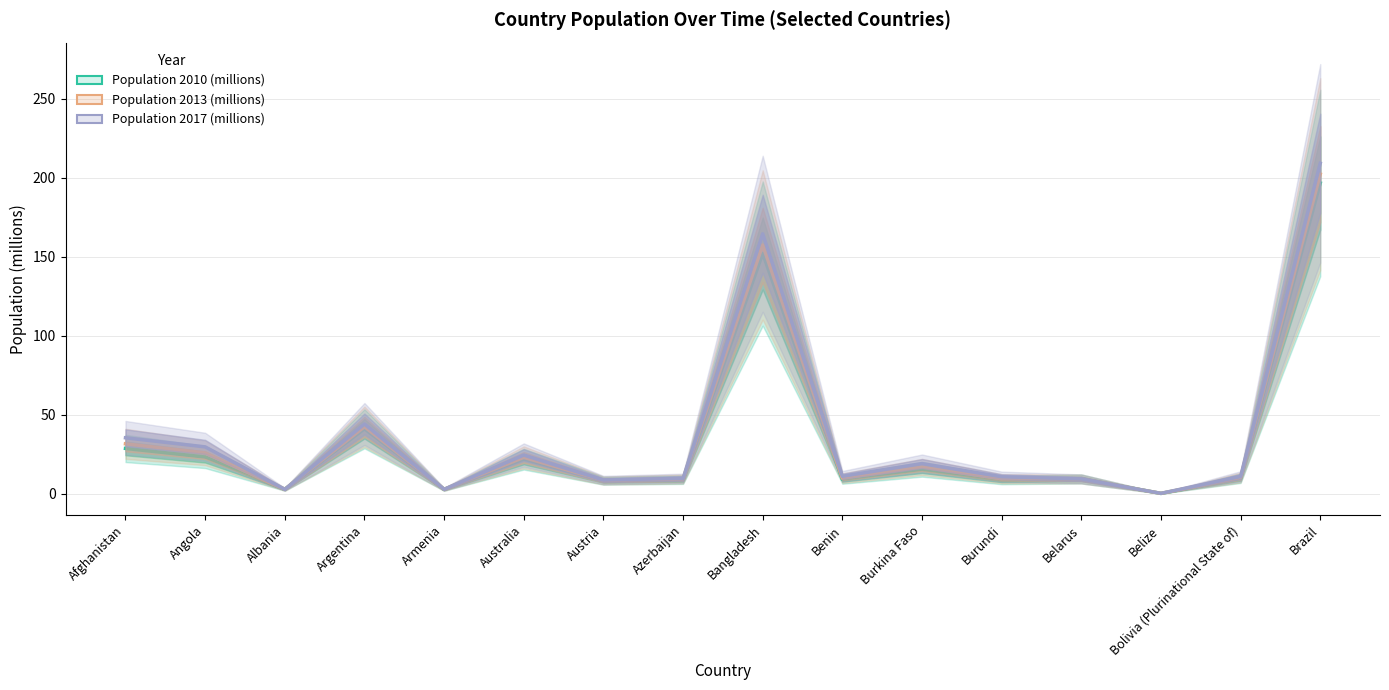

Which series has the largest range (max minus min)?

Population 2017 (millions)